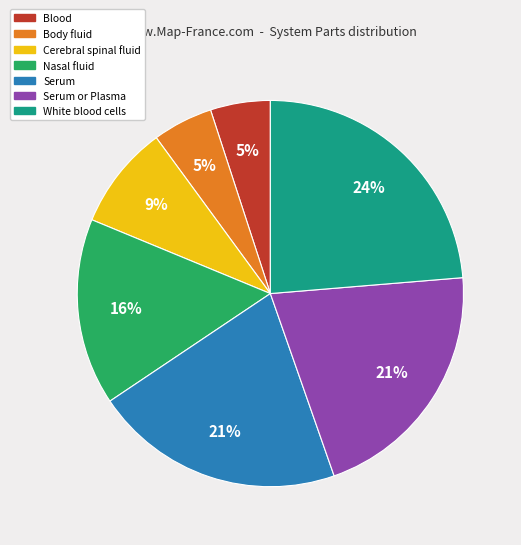

To the nearest percent, what is the difference between the largest and smallest slice percentages?

19%